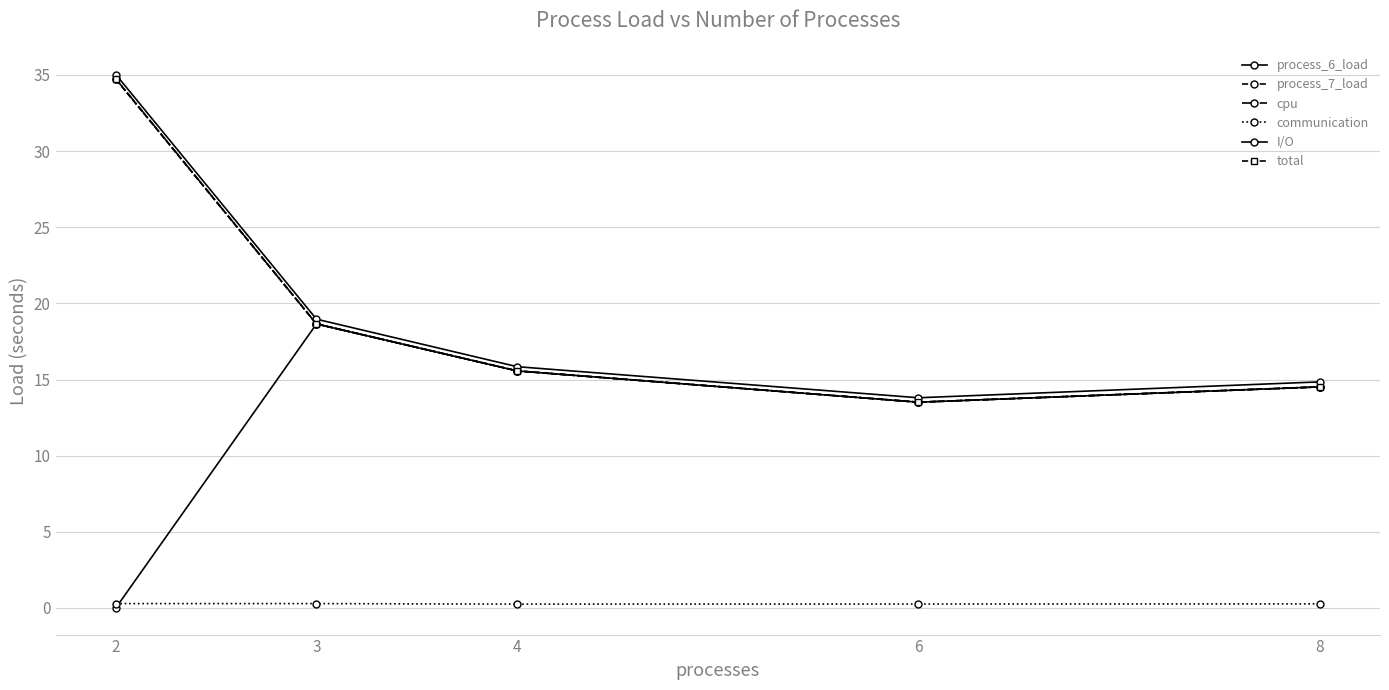

How many lines are shown in the chart?

6